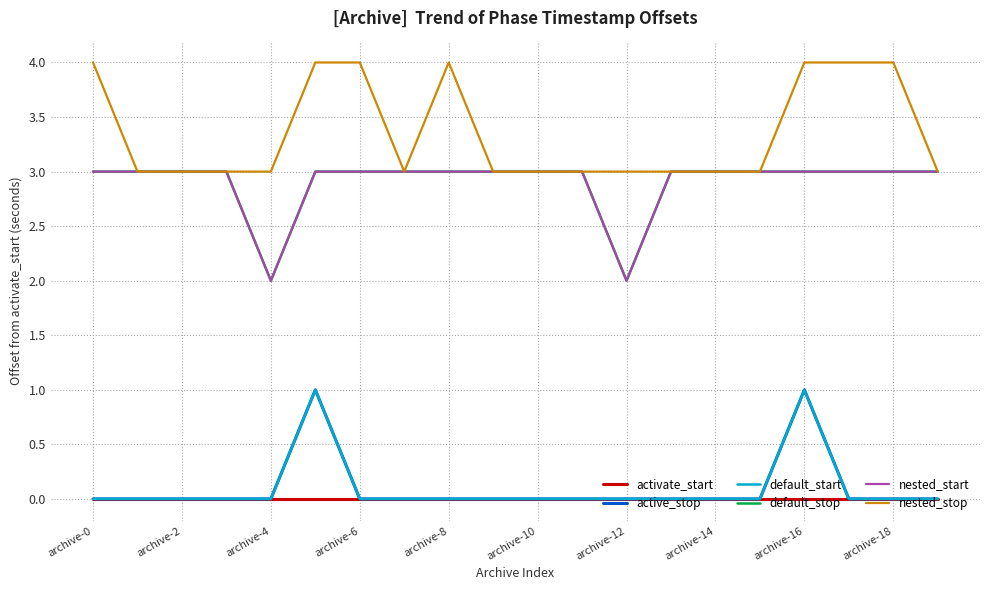

How many lines are shown in the chart?

6